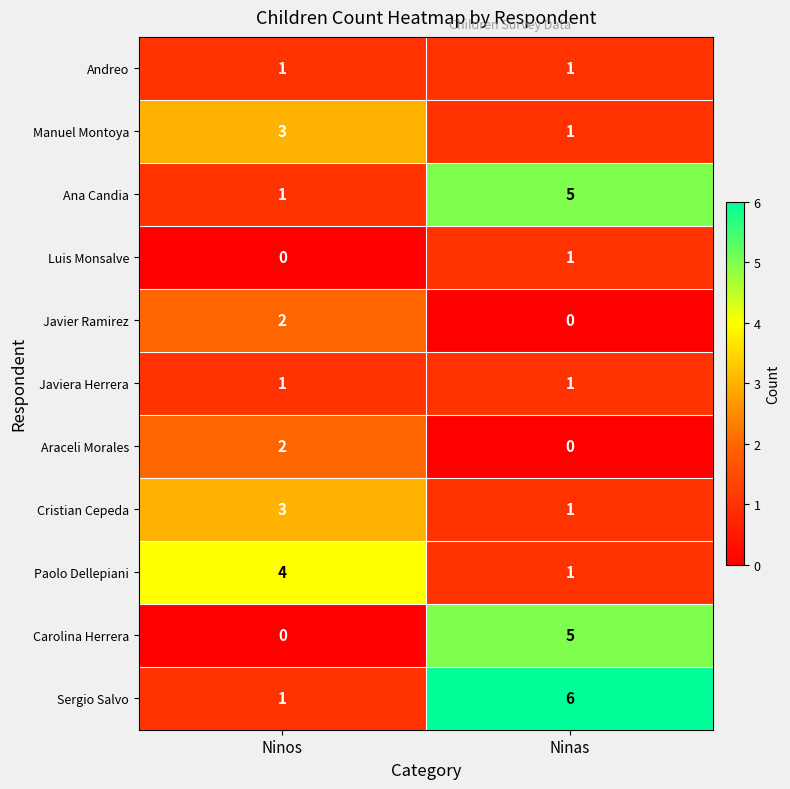

What is the greatest value displayed?

6